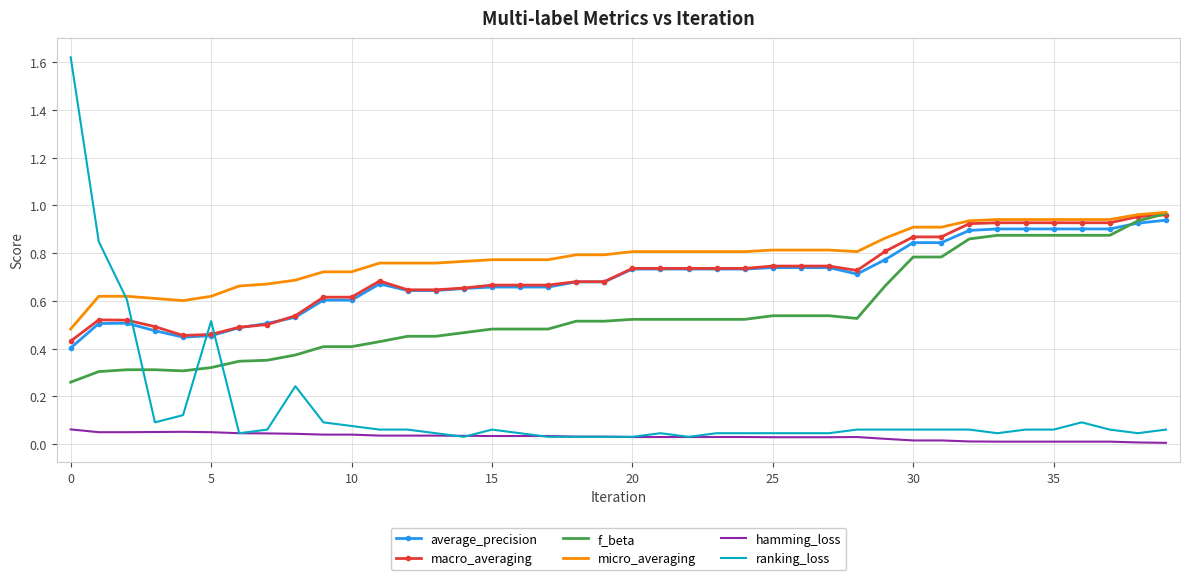

Which series has the largest total across all categories?

micro_averaging